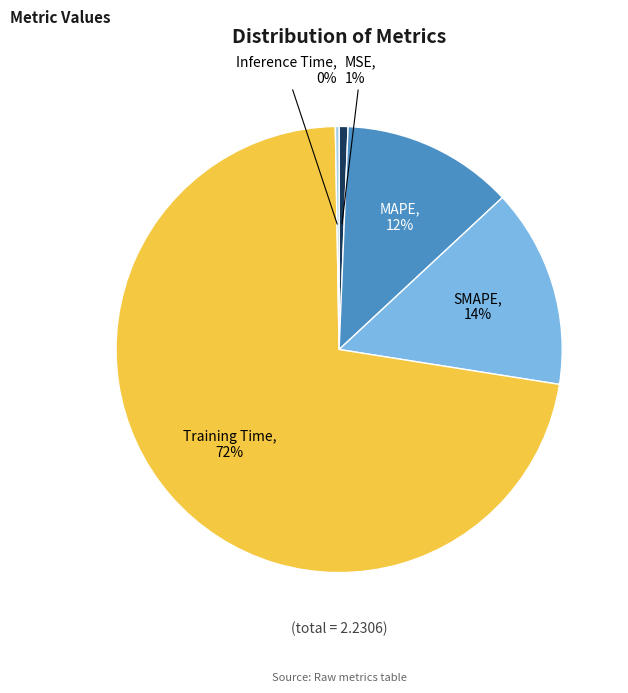

Which has a higher value, Training Time or MSE?

Training Time